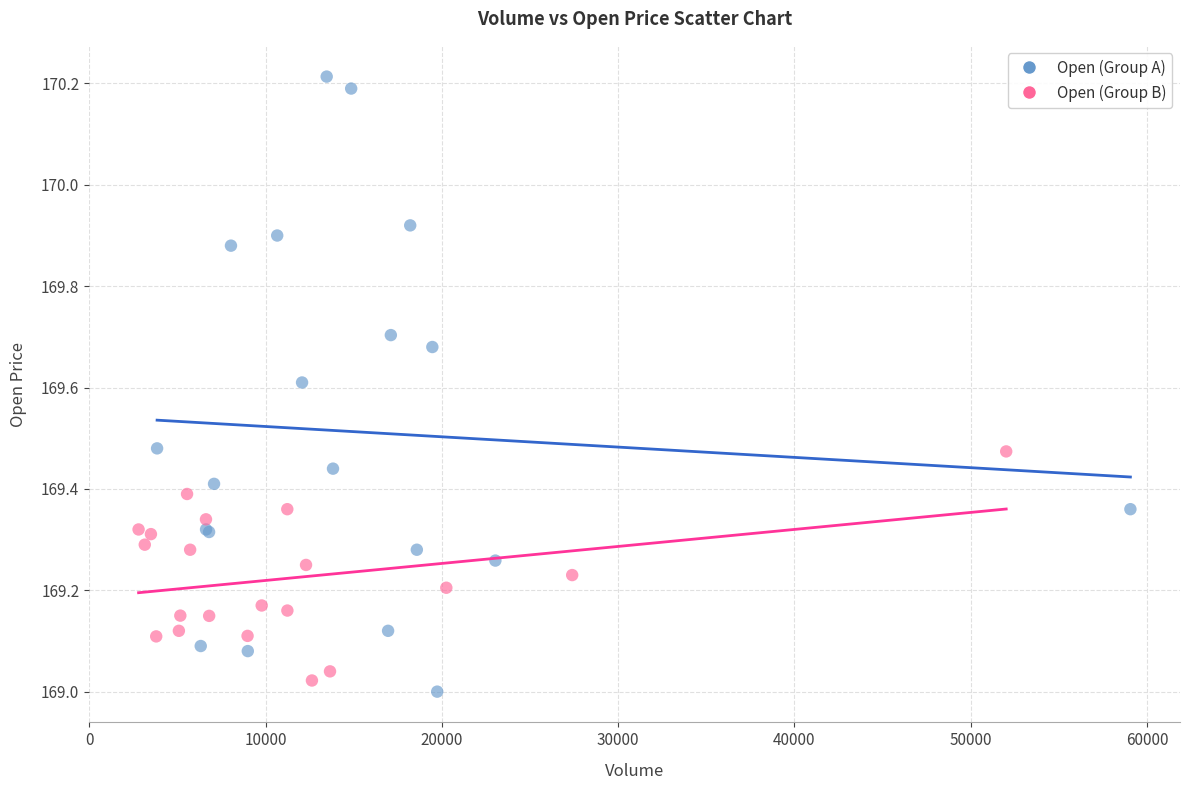

Which series has the widest spread of Y values?

Open (Group A)